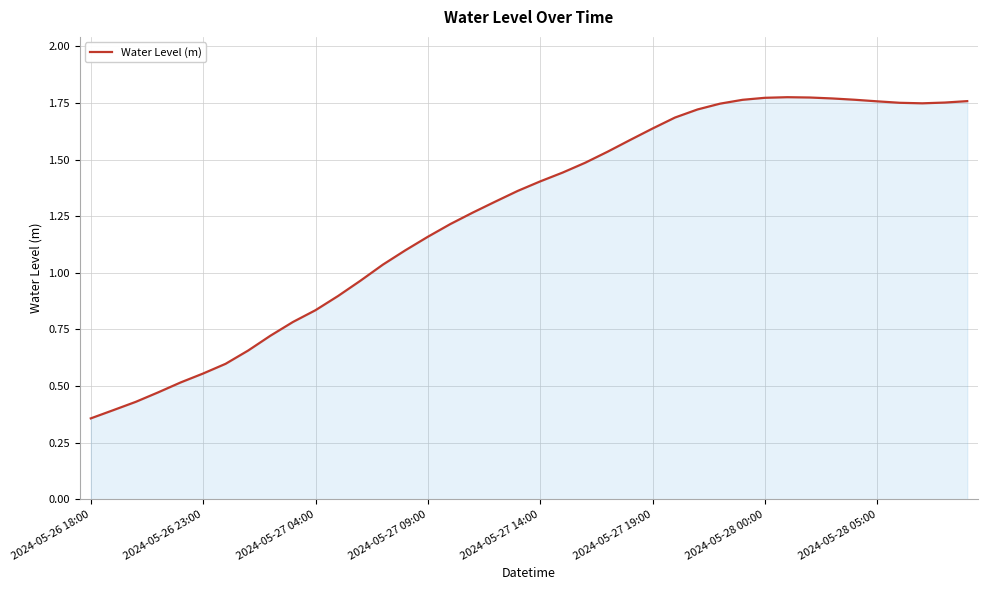

Does the chart display data point markers on the line(s)?

No